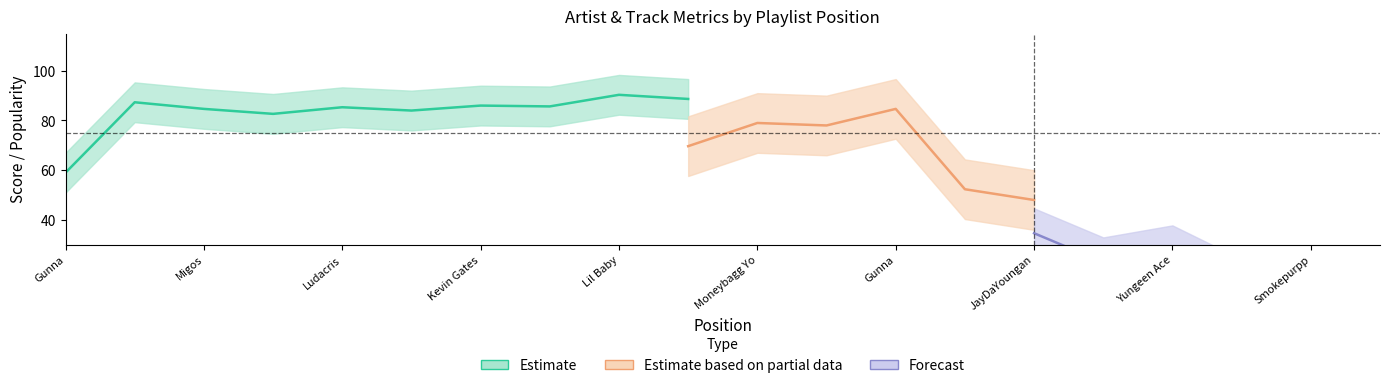

What is the label of the 18th point from the left?

Gunna